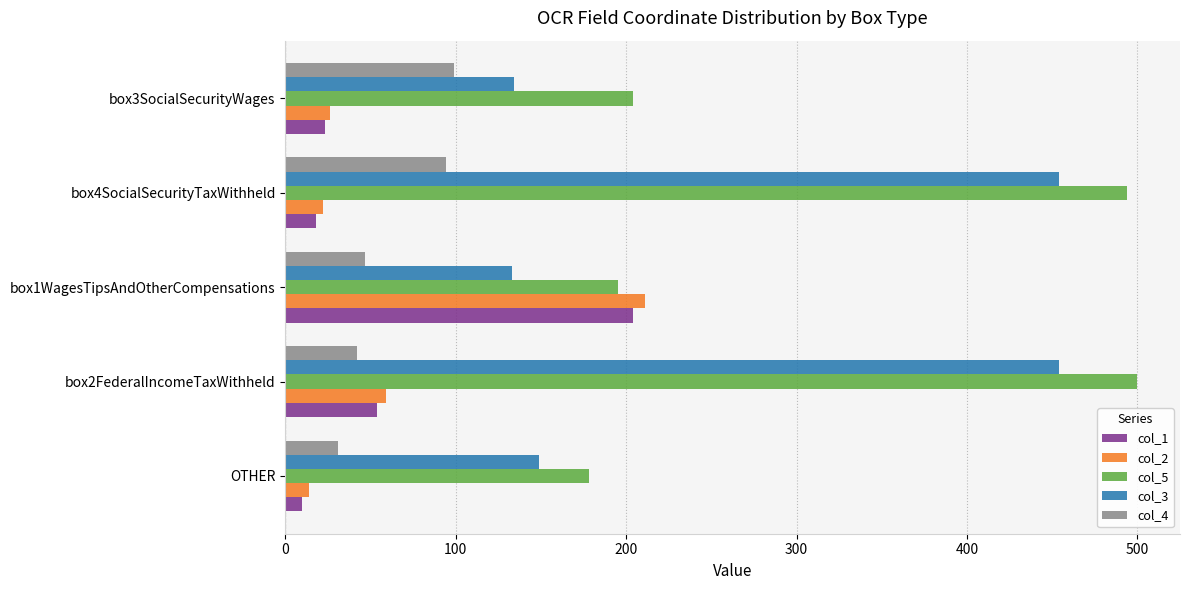

At which label is col_3 closest to 293?

OTHER